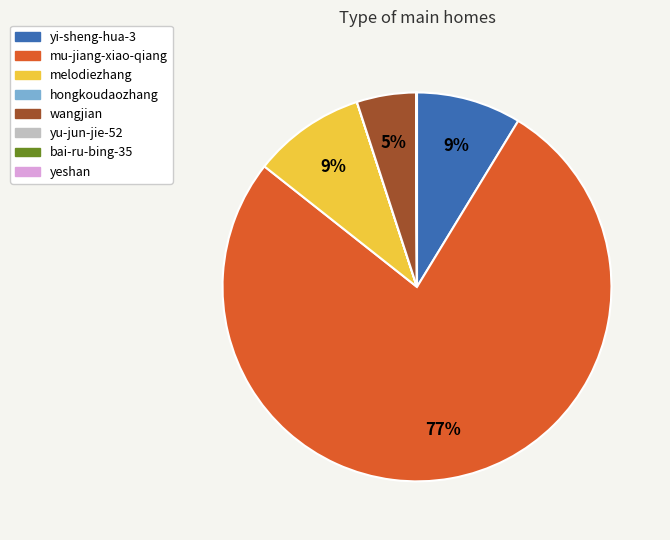

Does any single category account for the majority?

Yes